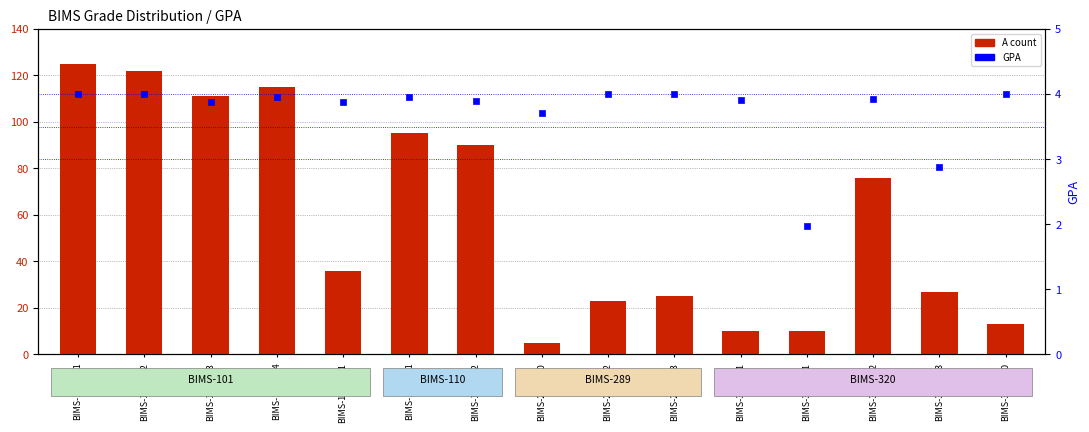

Which series has the widest spread of Y values?

A count